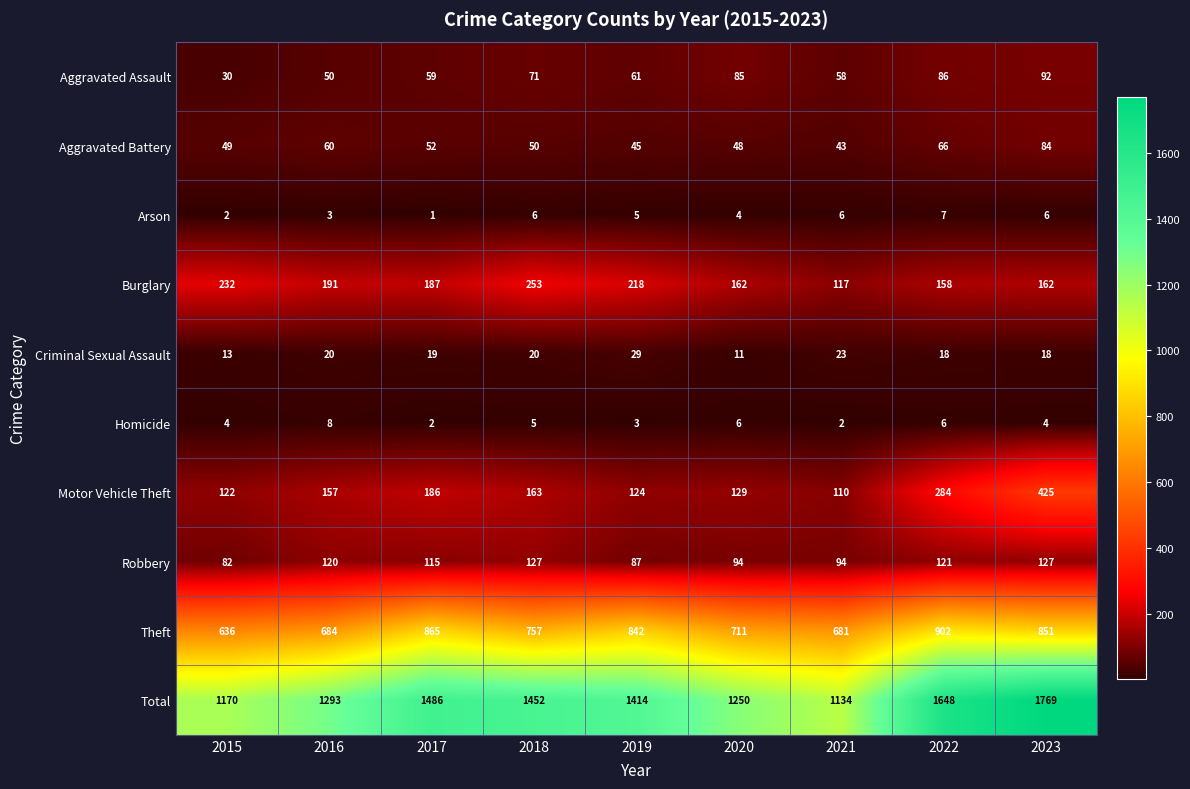

Which category has the lowest value in the Criminal Sexual Assault series?

2020